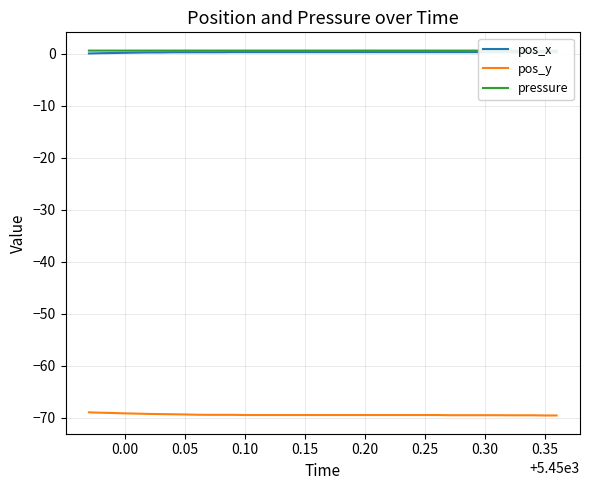

True or false: pressure and pos_y intersect in this chart.

False